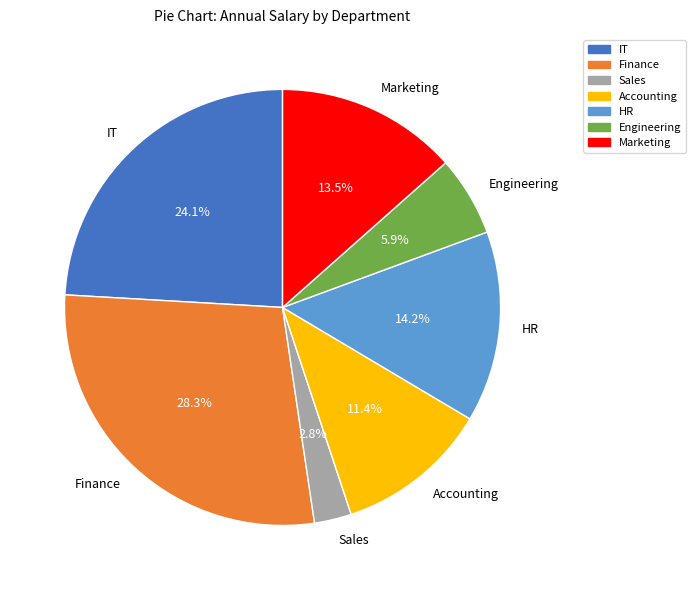

Which slice is the smallest?

Sales